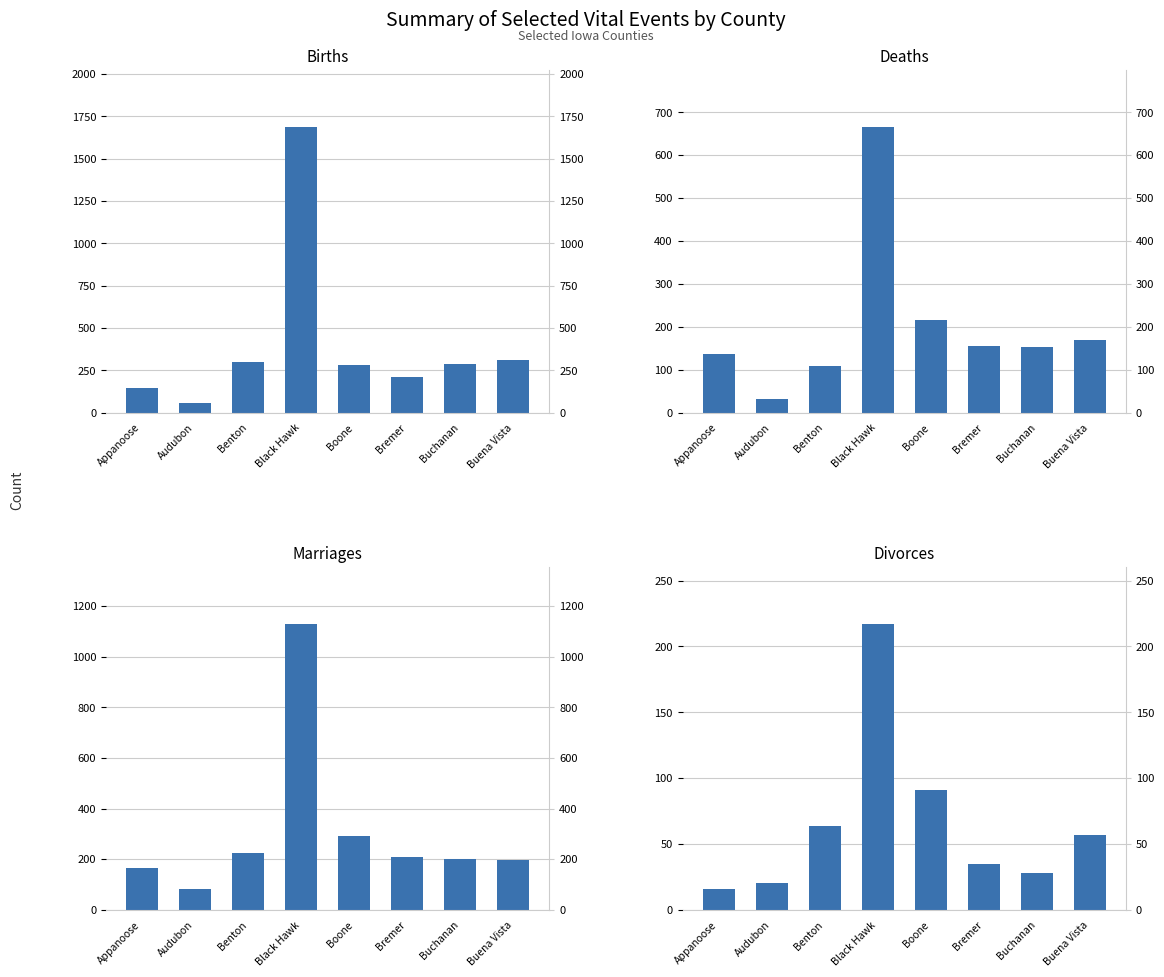

What is the difference between the highest and lowest values at Black Hawk?

1471